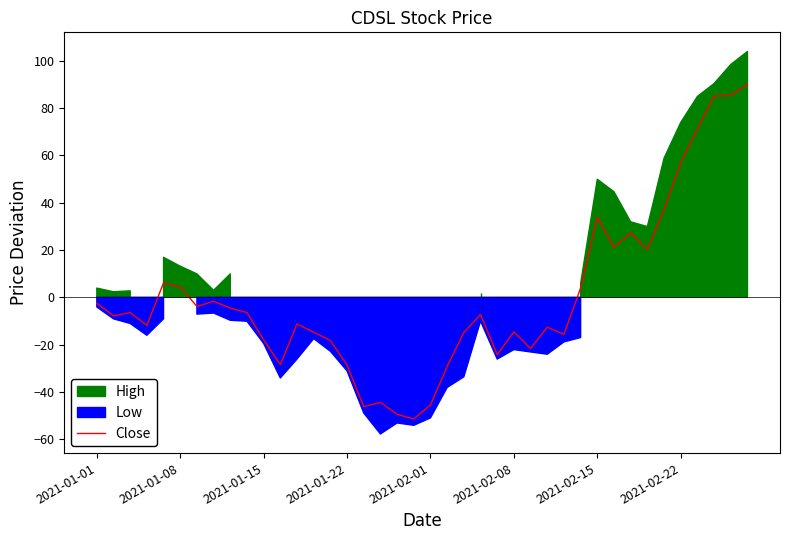

Is it true that Close equals 56.8 at 2021-02-22?

True